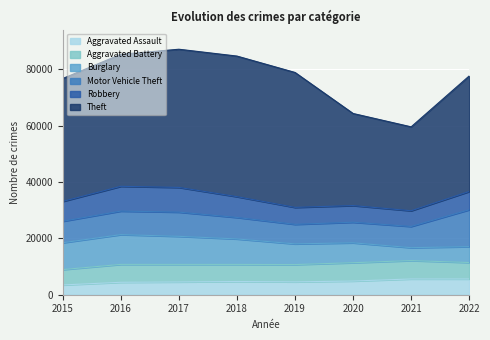

Between 2017 and 2022, which is larger?

2022